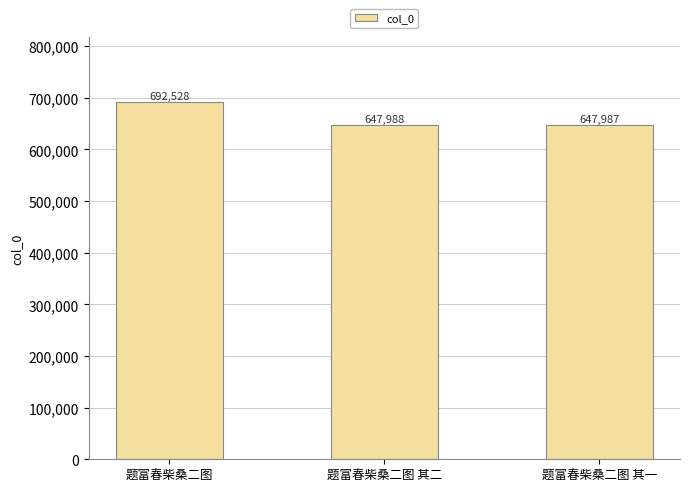

What is the average value?

662834